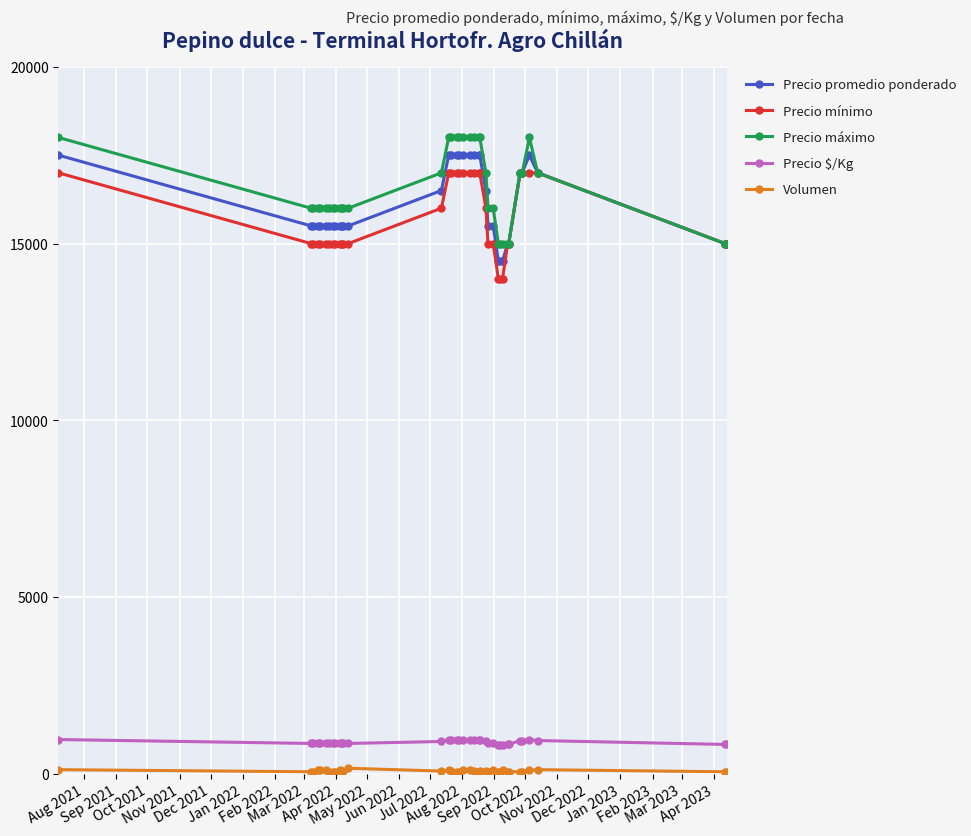

What is the smallest value displayed?

60